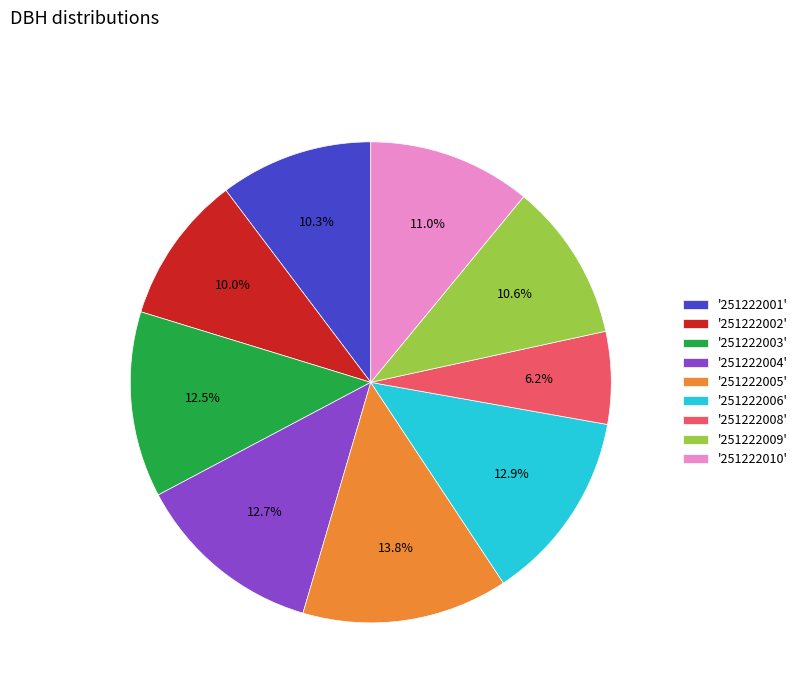

What is the ratio of the value at '251222010' to the value at '251222003'?

0.9